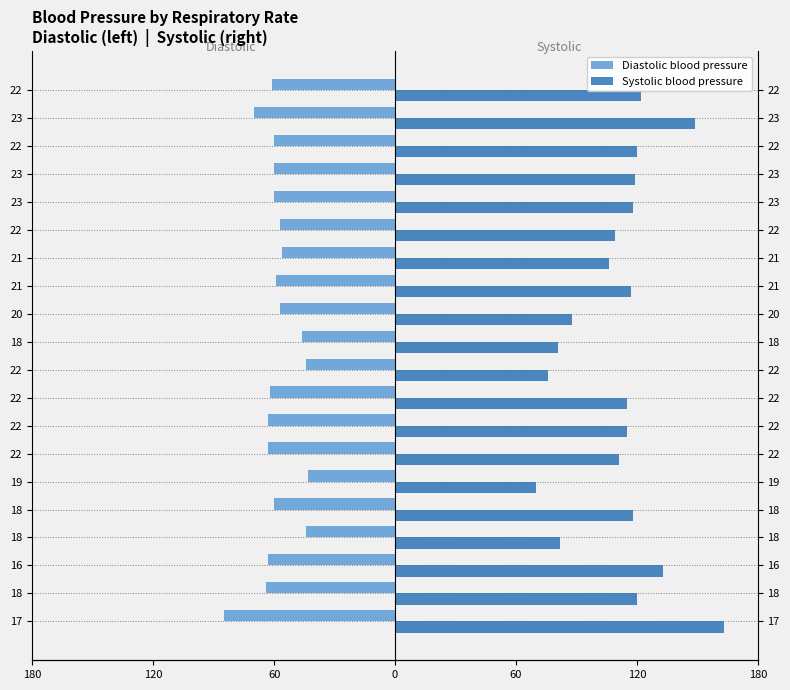

Which series has the largest range (max minus min)?

Systolic blood pressure